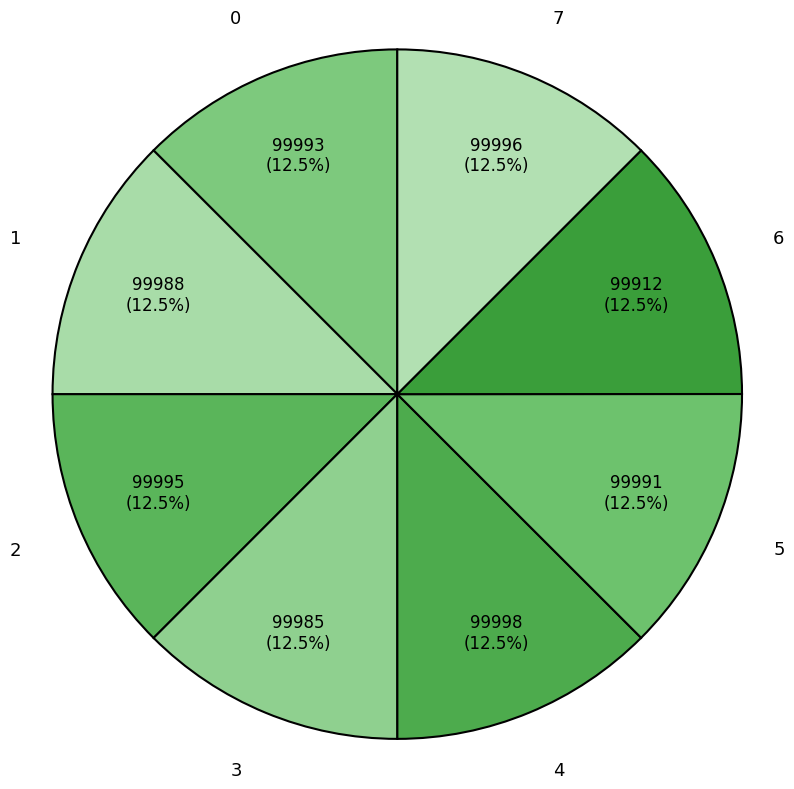

Combined, what portion of the pie is 7 and 4?

25.0%